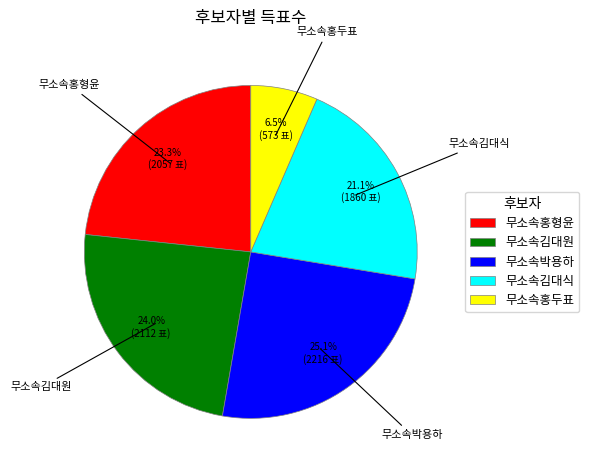

Count the number of slices in the pie.

5